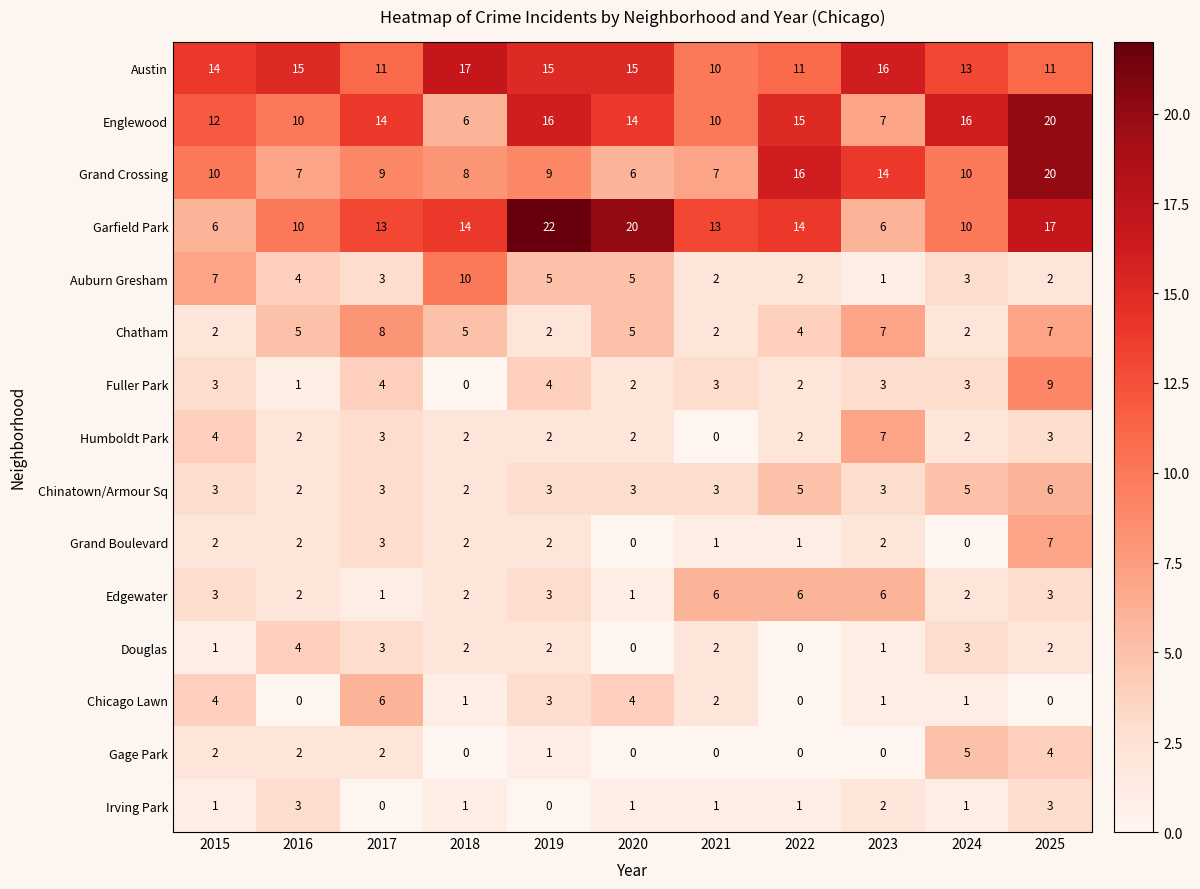

At which category is the sum across all series the highest?

2025